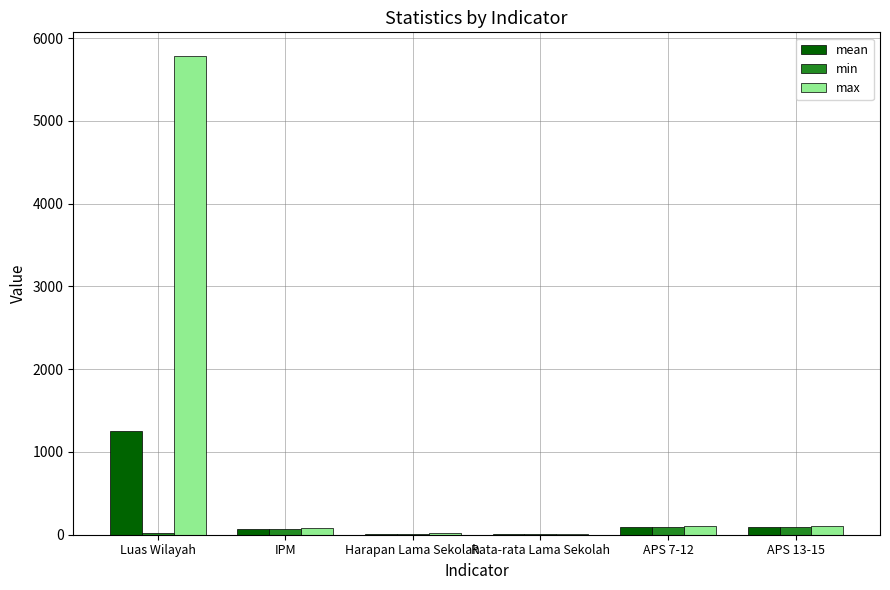

Which series has the largest total across all categories?

max